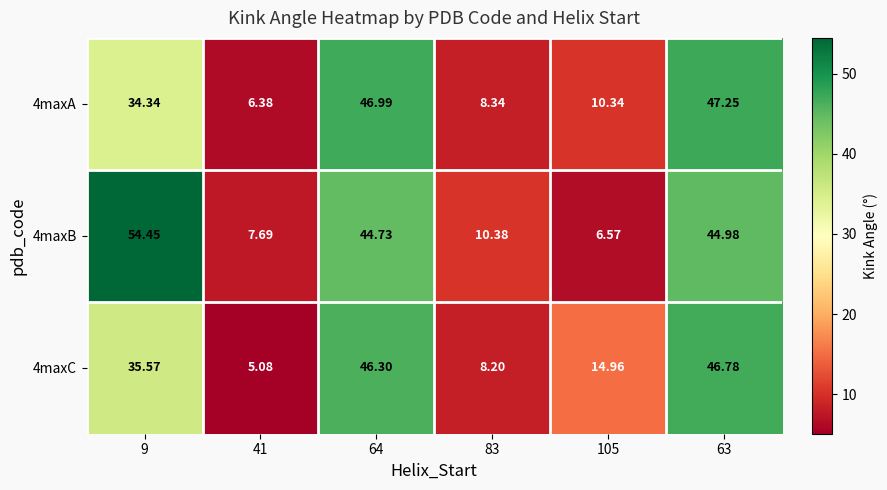

At 41, list the series in order from largest to smallest.

4maxB, 4maxA, 4maxC